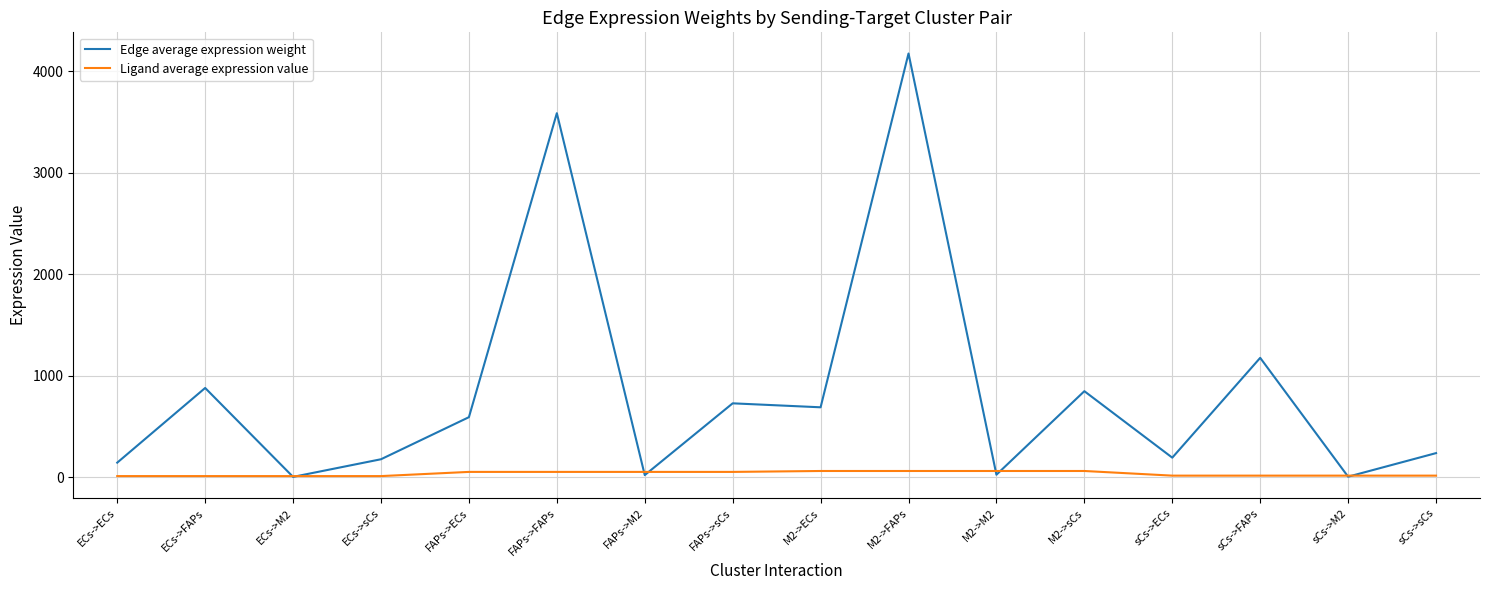

How many lines are shown in the chart?

2